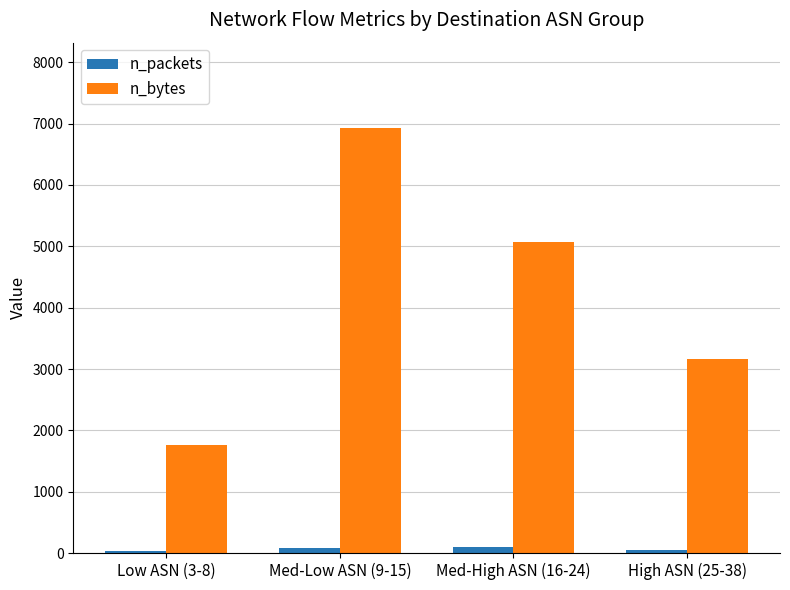

What is the label of the 2nd bar from the right?

Med-High ASN (16-24)